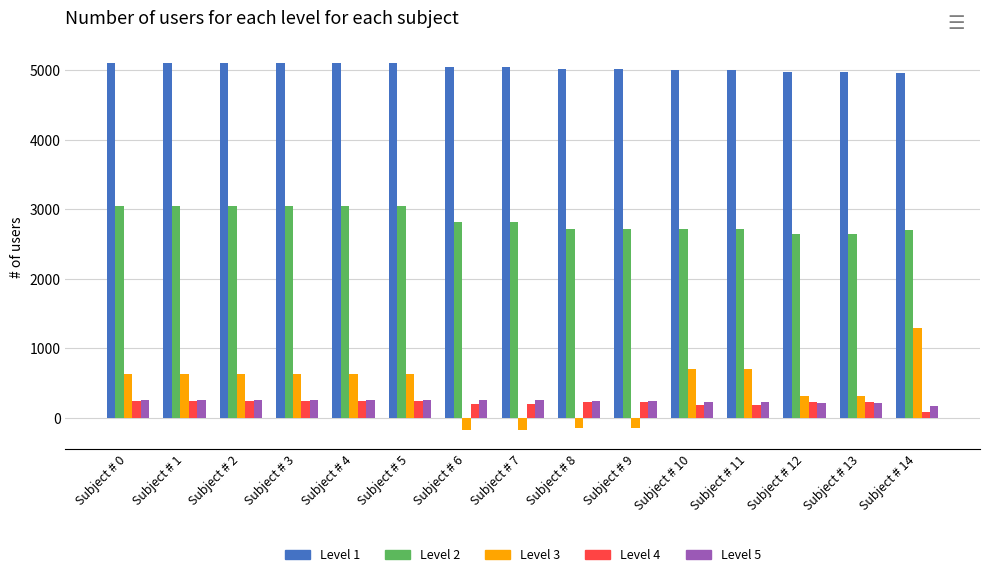

What is the spread (max minus min) of values at Subject # 9?

5168